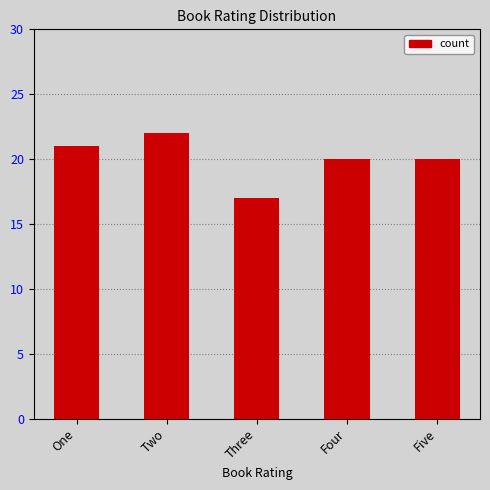

What position from the right is One?

5